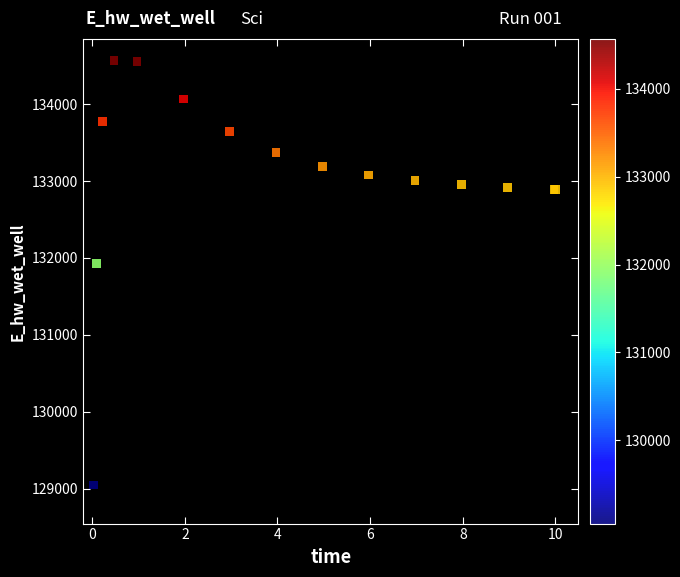

What Y value in the scatter plot is closest to 131809?

131929.0